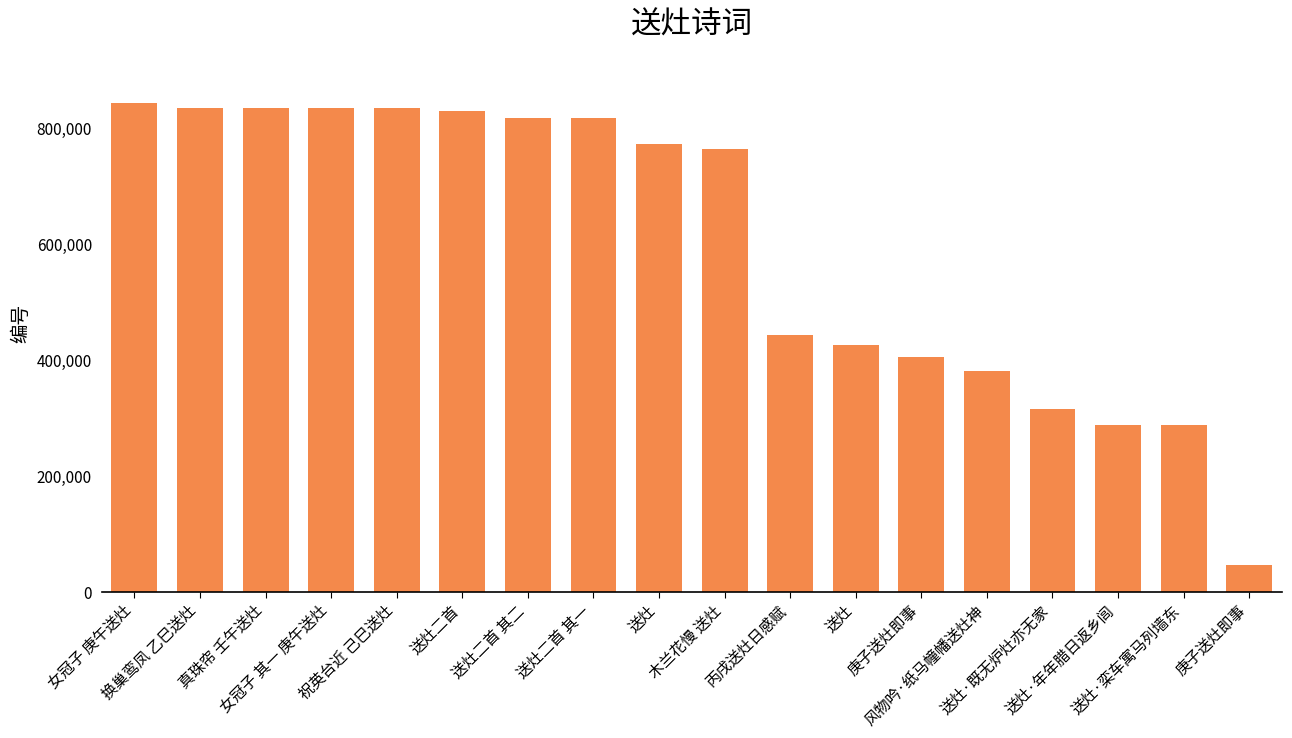

List the labels in order of value, smallest first.

庚子送灶即事, 送灶·栾车寓马列墙东, 送灶·年年腊日返乡闾, 送灶·既无炉灶亦无家, 风物吟·纸马幢幡送灶神, 庚子送灶即事, 送灶, 丙戌送灶日感赋, 木兰花慢 送灶, 送灶, 送灶二首 其一, 送灶二首 其二, 送灶二首, 祝英台近 己巳送灶, 女冠子 其一 庚午送灶, 真珠帘 壬午送灶, 换巢鸾凤 乙巳送灶, 女冠子 庚午送灶